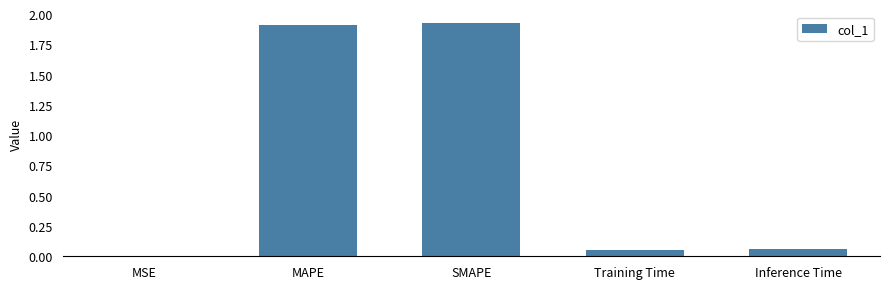

What is the sum of all values?

3.9